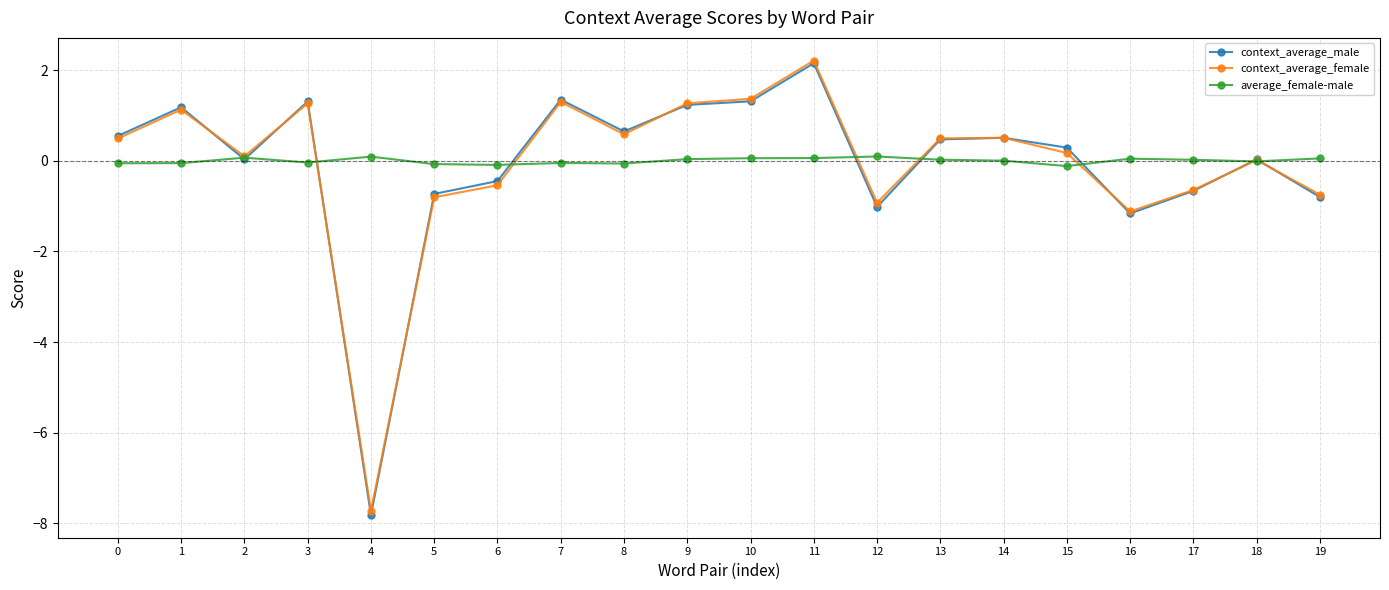

Which series has the largest range (max minus min)?

context_average_male